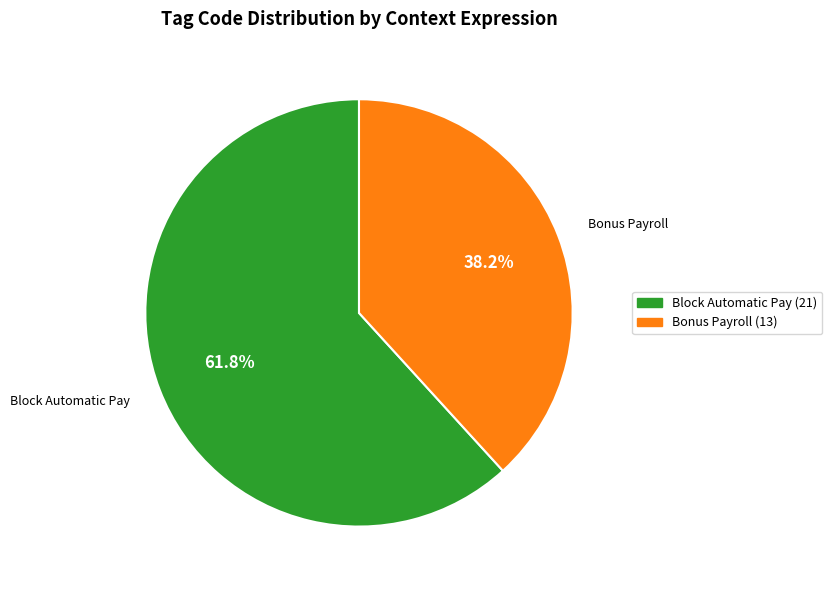

Is there any slice that represents more than half of the pie?

Yes